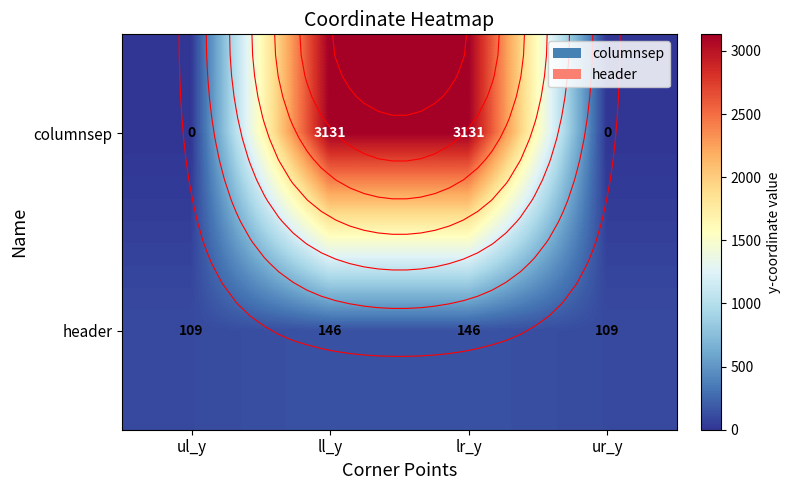

Between ul_y and ll_y, which series saw the biggest shift?

columnsep